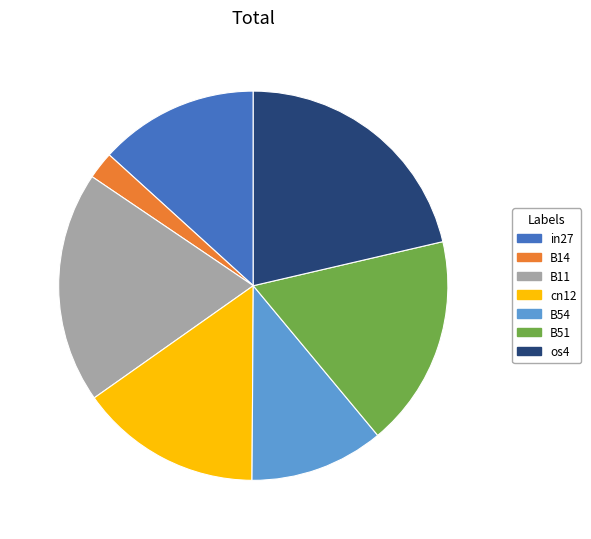

Rank the categories by value from highest to lowest.

os4, B11, B51, cn12, in27, B54, B14